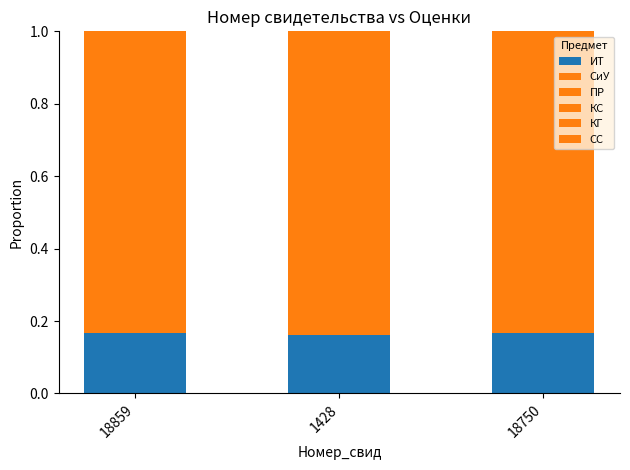

Does the chart contain any negative values?

No